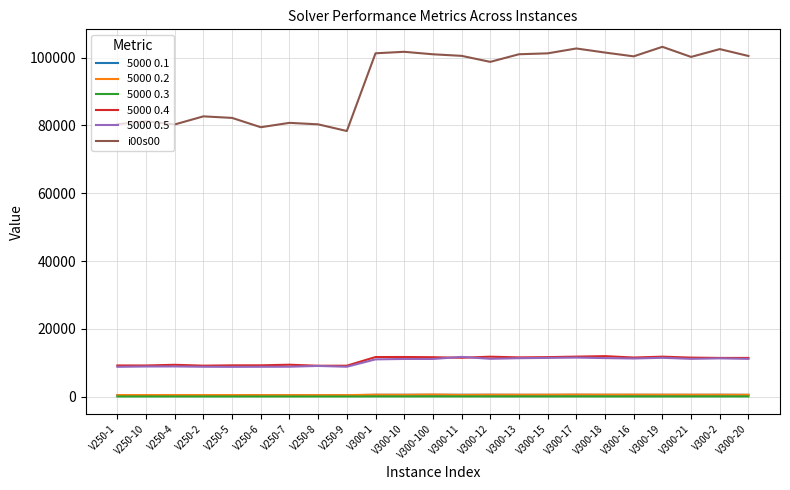

What position from the right is V300-1?

14